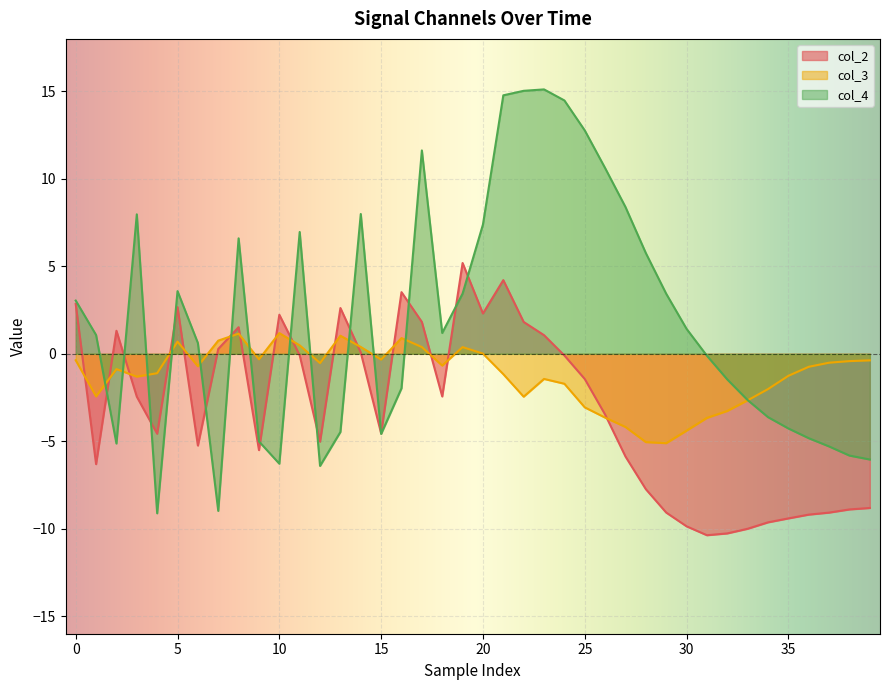

At which category is the sum across all series the highest?

21